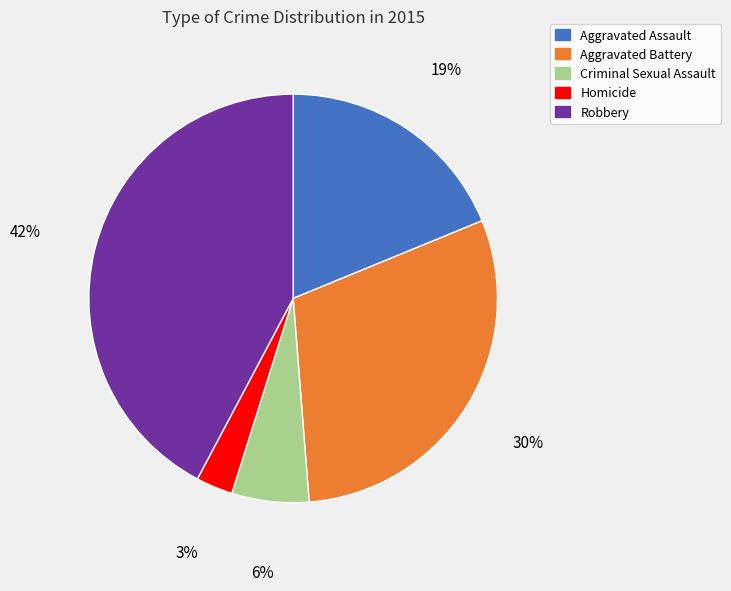

Which slice is the largest?

Robbery